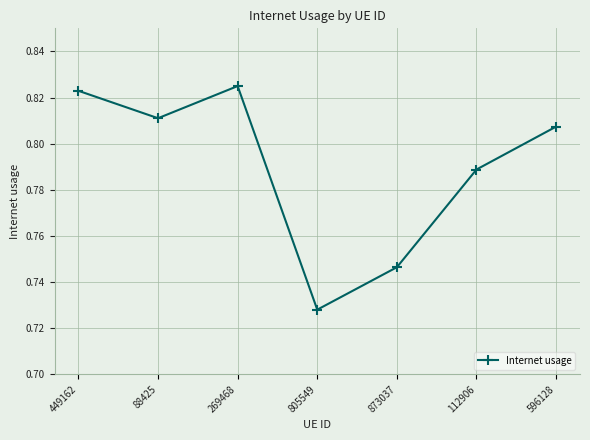

Is it true that the value at 873037 is 1.3?

False